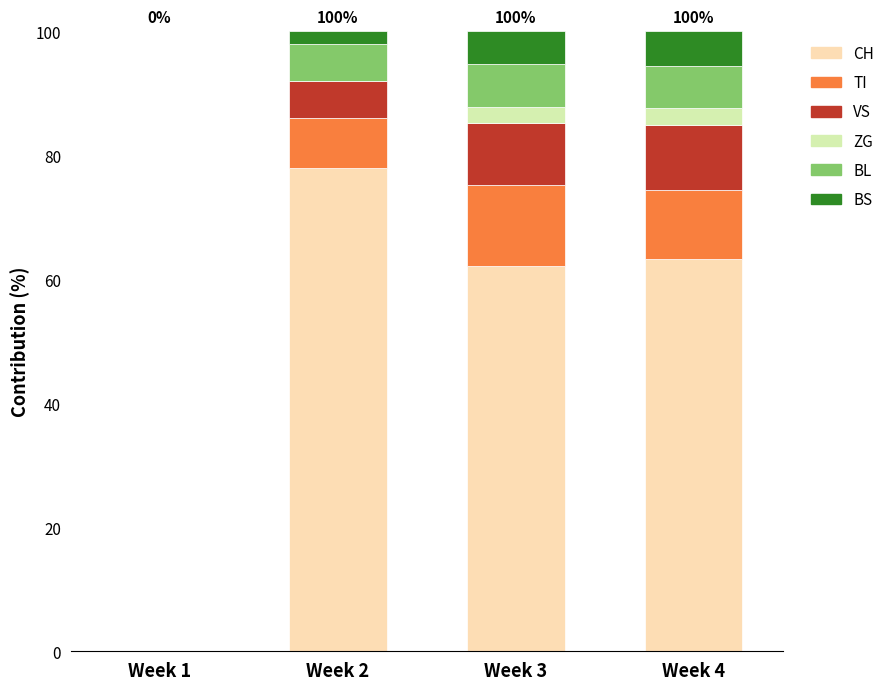

Which category has the highest value in the CH series?

Week 2